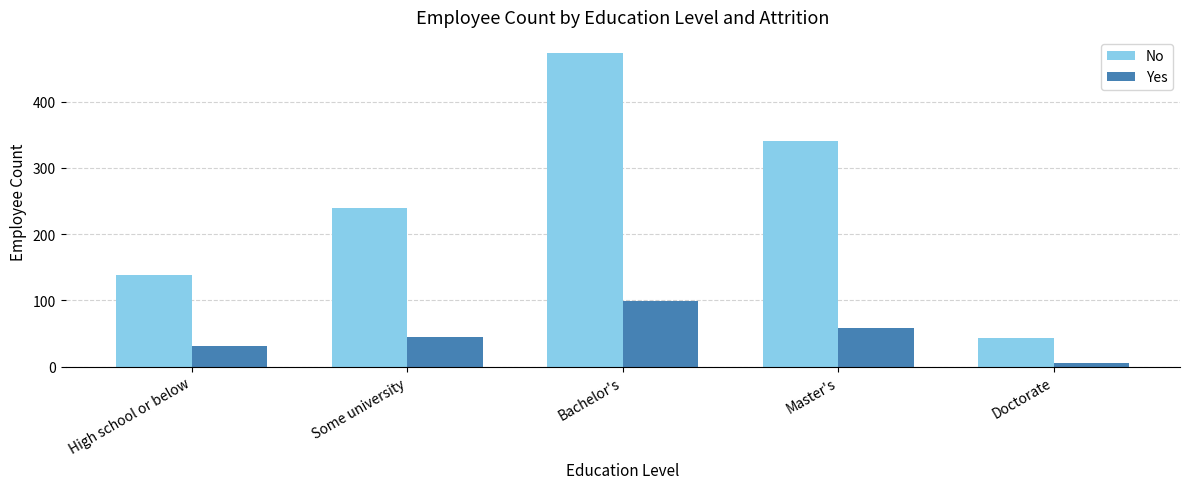

Which series has the largest range (max minus min)?

No